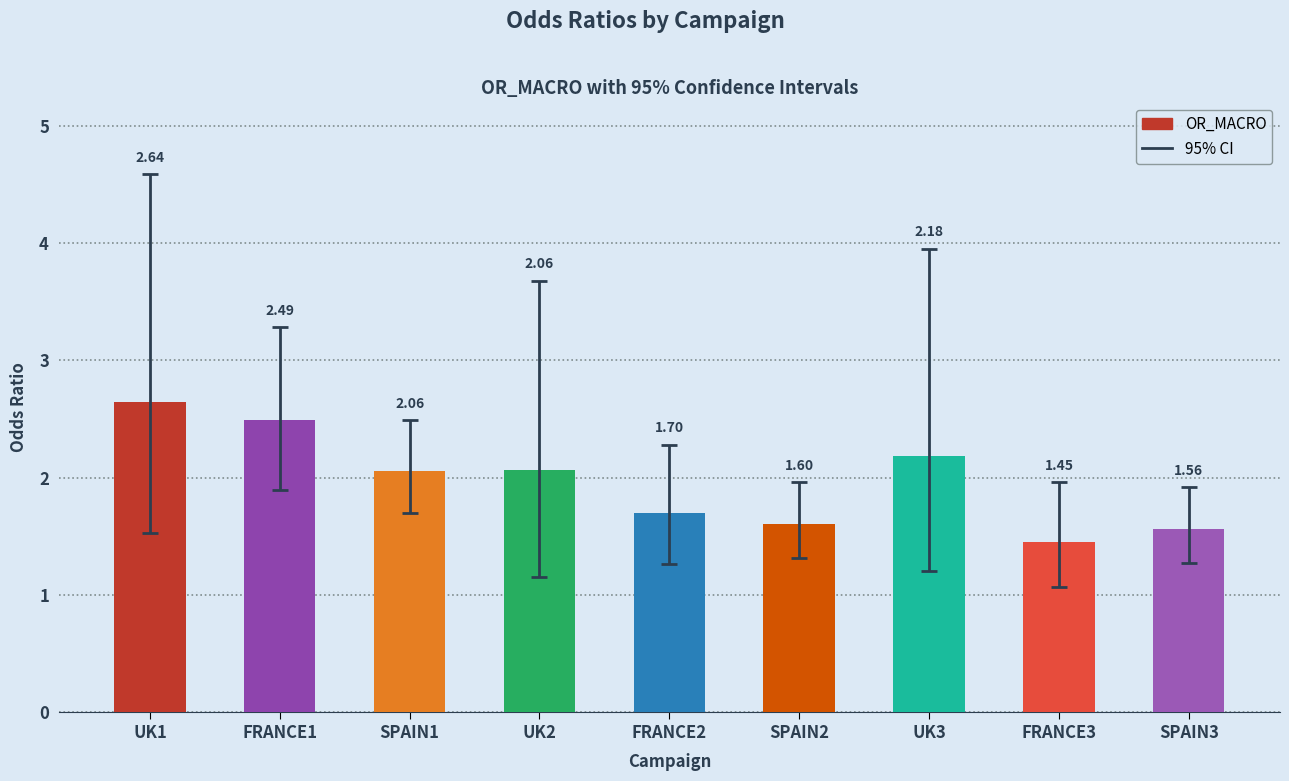

What is the value of the 6th bar from the left?

1.6